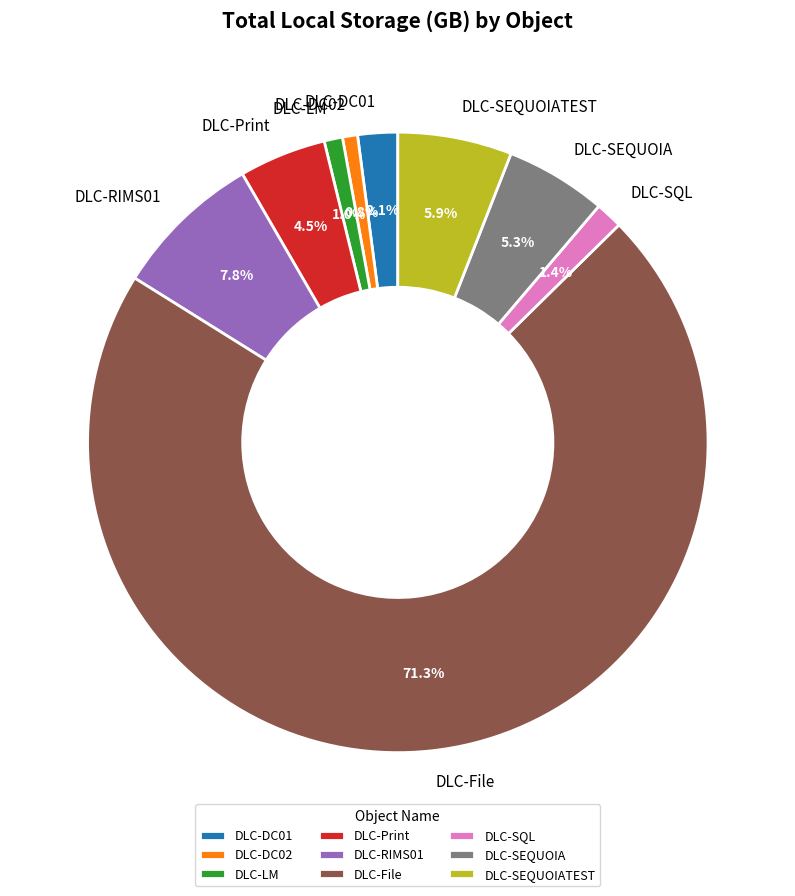

Which has a higher value, DLC-LM or DLC-SEQUOIATEST?

DLC-SEQUOIATEST